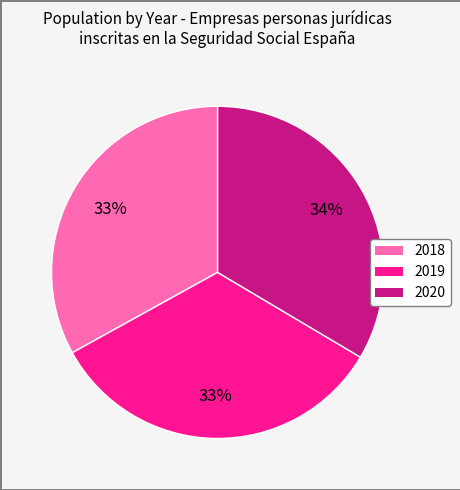

To the nearest percent, what portion does 2020 represent?

34%